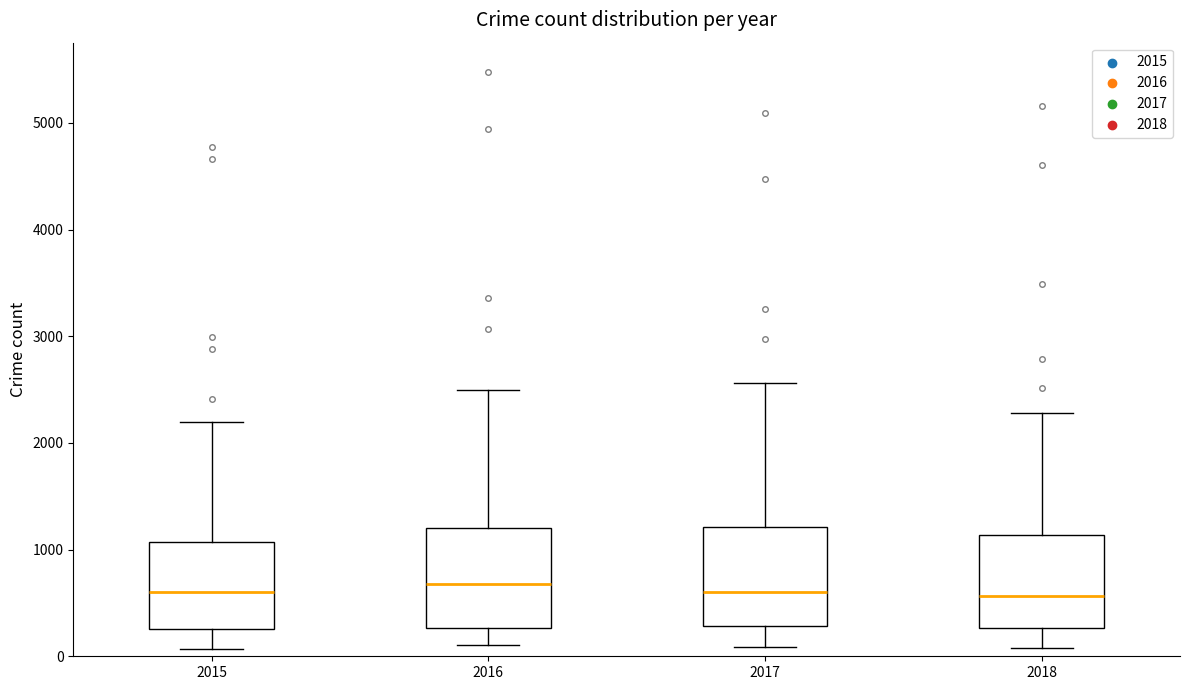

Reading left to right, read every box against the y-axis: the position of its median line, the range the box covers, and the ends of its whiskers. The values are not printed on the chart, so give them approximately, as read against the axis.

2015: median 600, box 300 to 1100, whiskers 100 to 2200
2016: median 700, box 300 to 1200, whiskers 100 to 2500
2017: median 600, box 300 to 1200, whiskers 100 to 2600
2018: median 600, box 300 to 1100, whiskers 100 to 2300